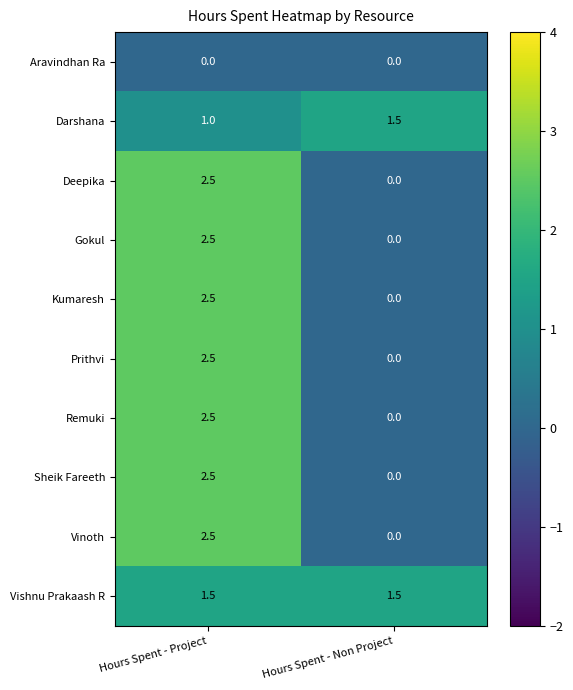

Read the Vishnu Prakaash R value at Hours Spent - Project.

1.5